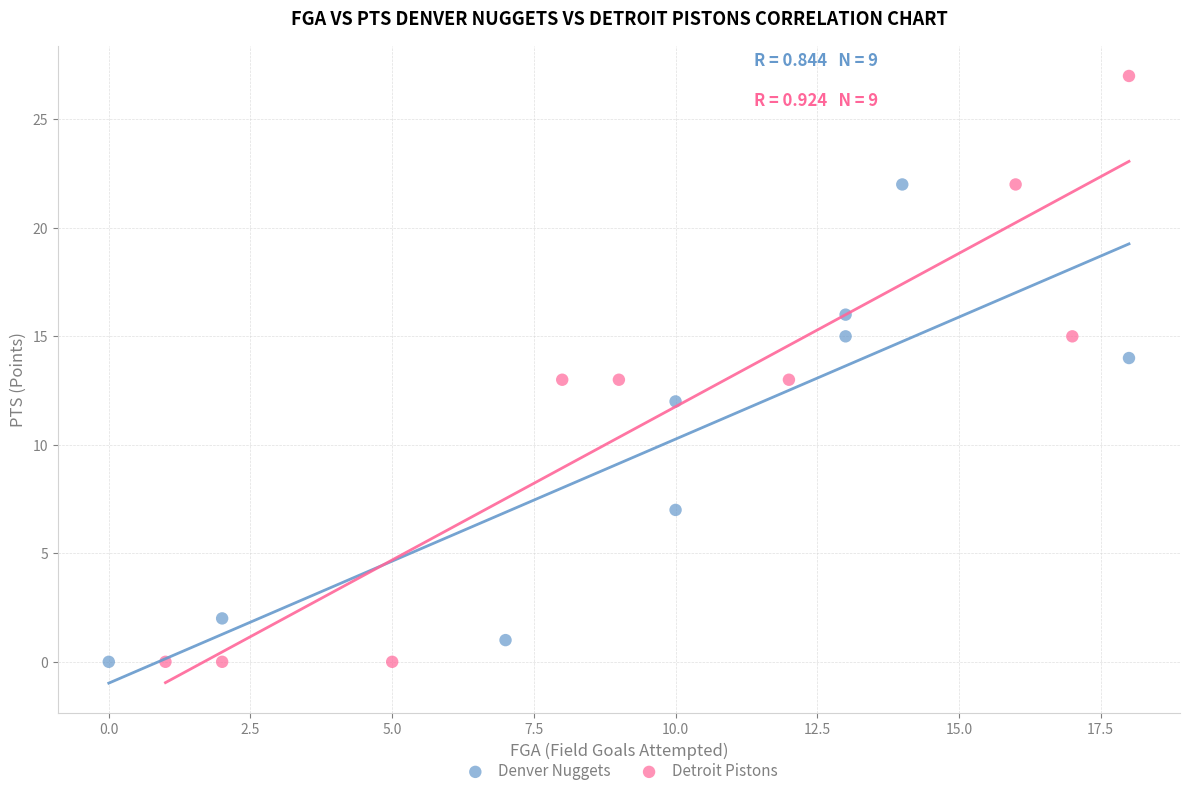

Which series has the largest Y range (max minus min)?

Detroit Pistons